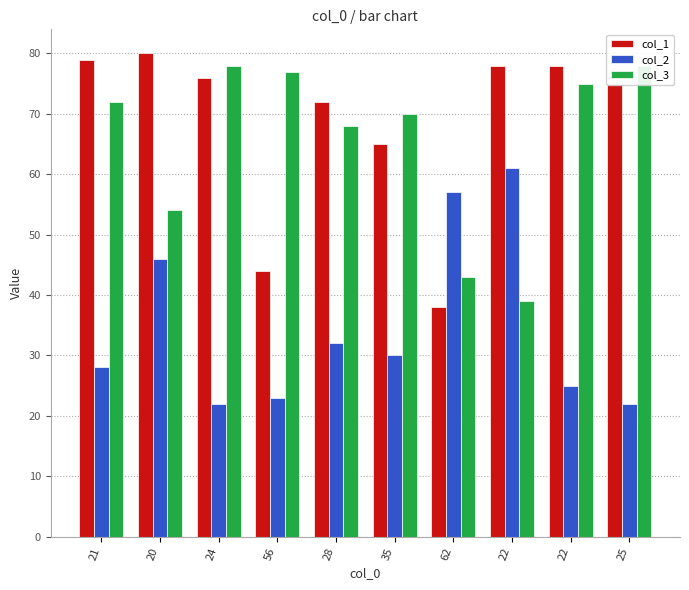

Where is col_2 nearest to the value 41?

20